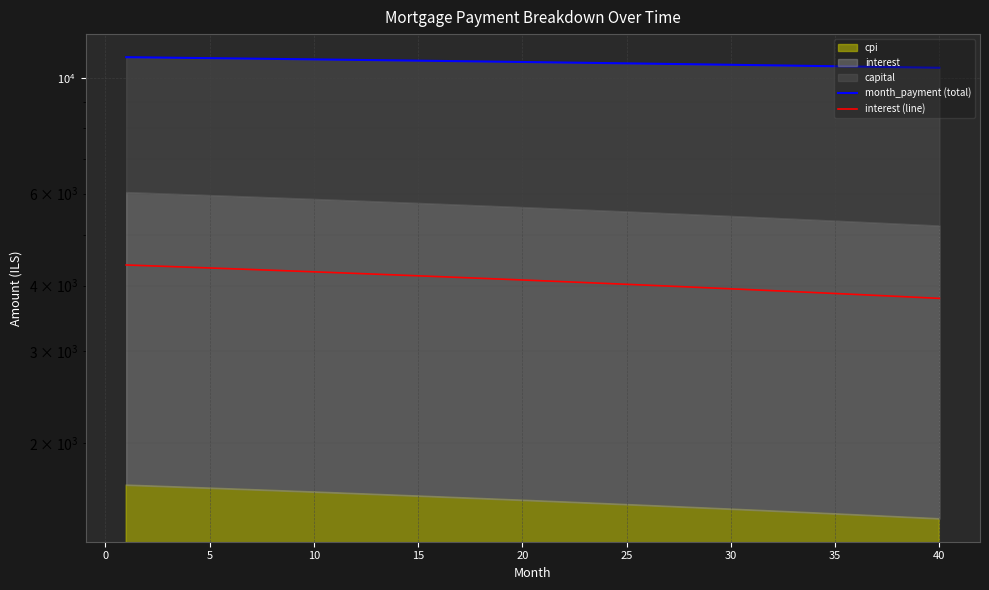

How many lines are shown in the chart?

2